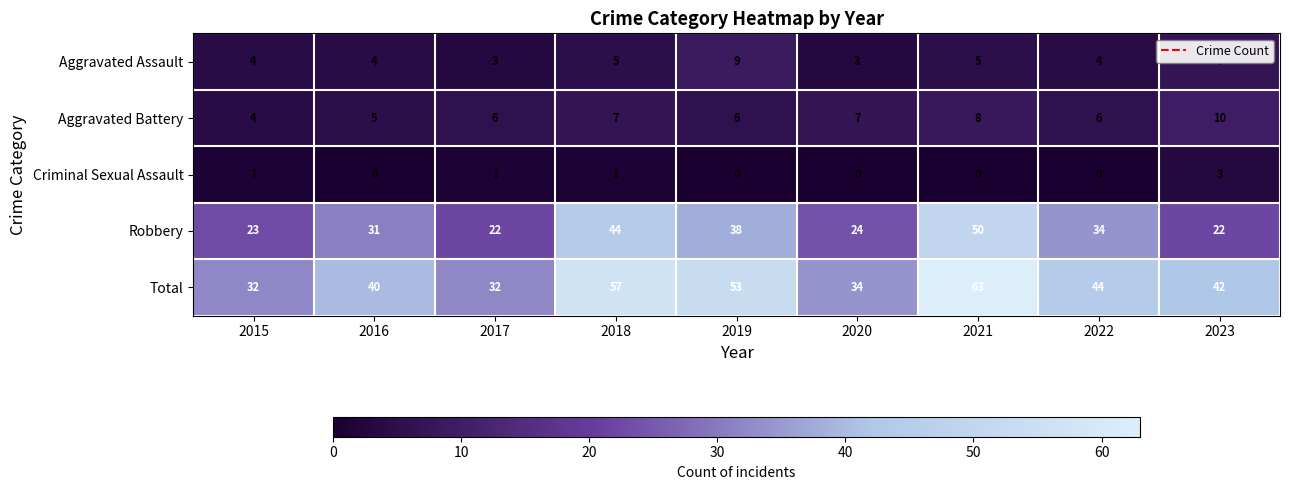

Which series has the largest range (max minus min)?

Total